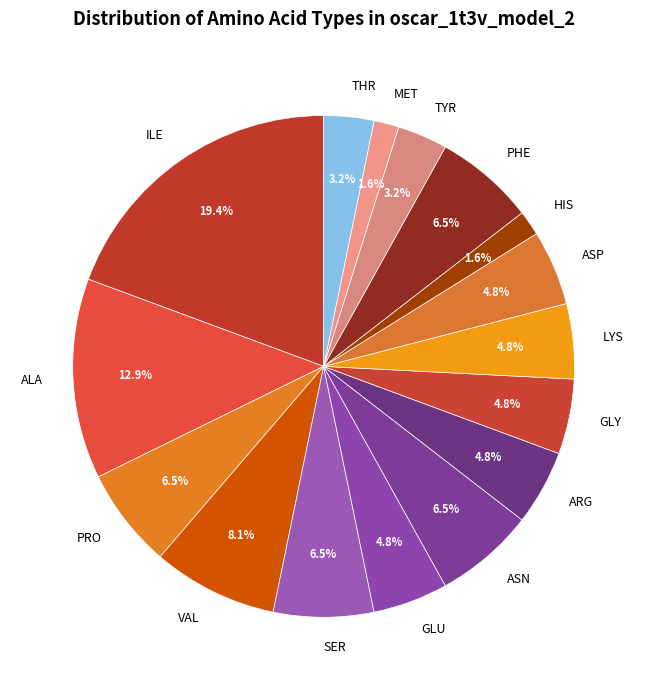

How many segments does this pie chart have?

16